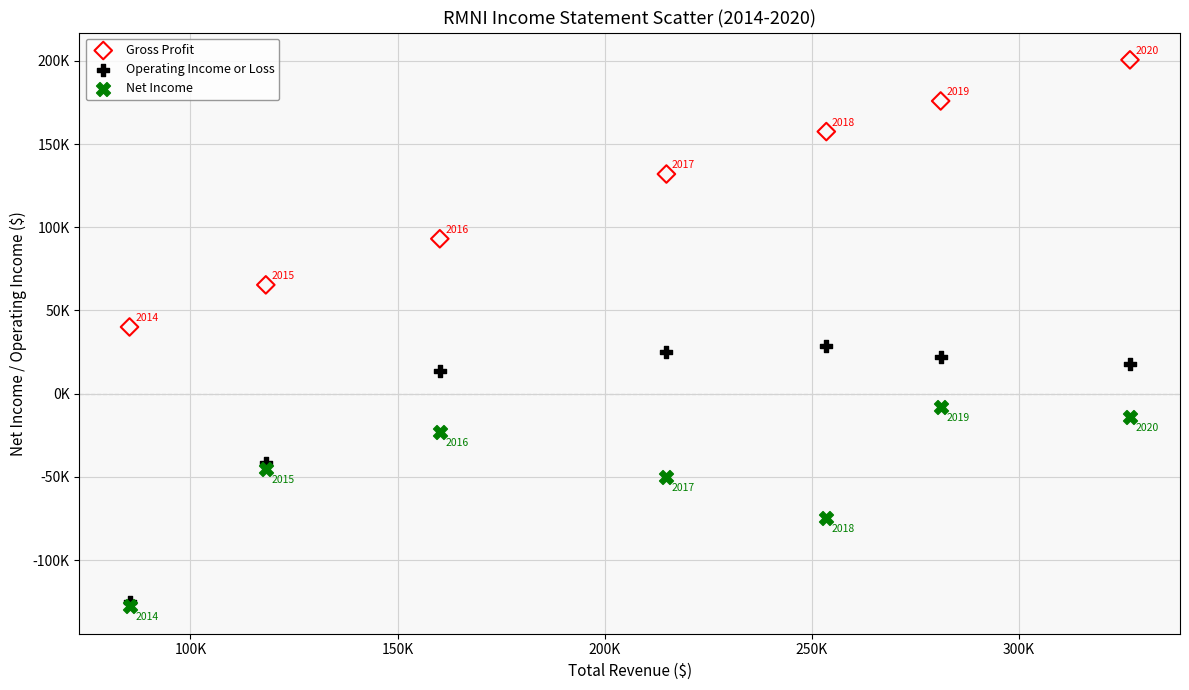

Which series contains the lowest Y value?

Net Income